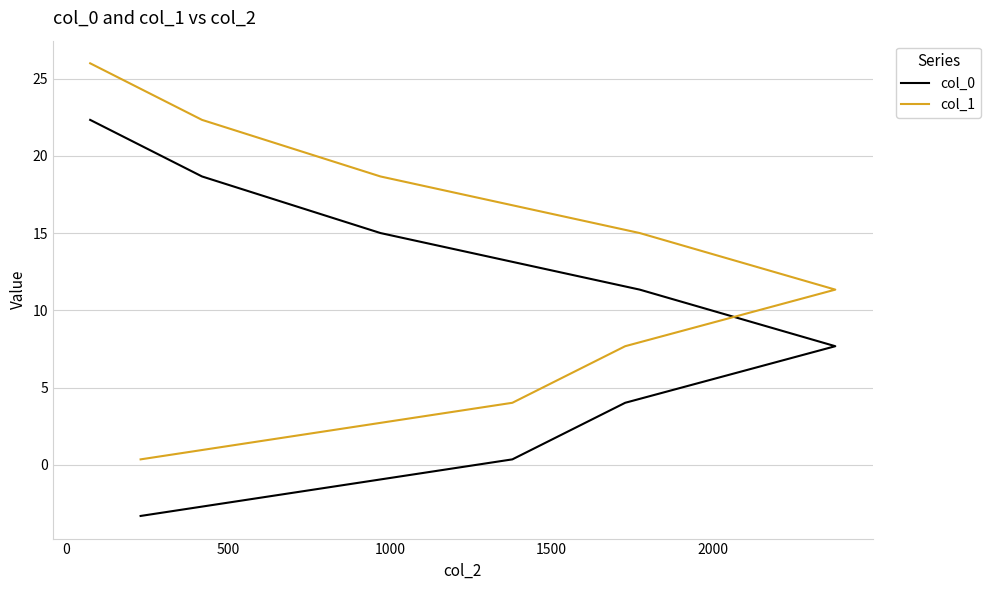

What is the total value across all series at 1500?

26.4